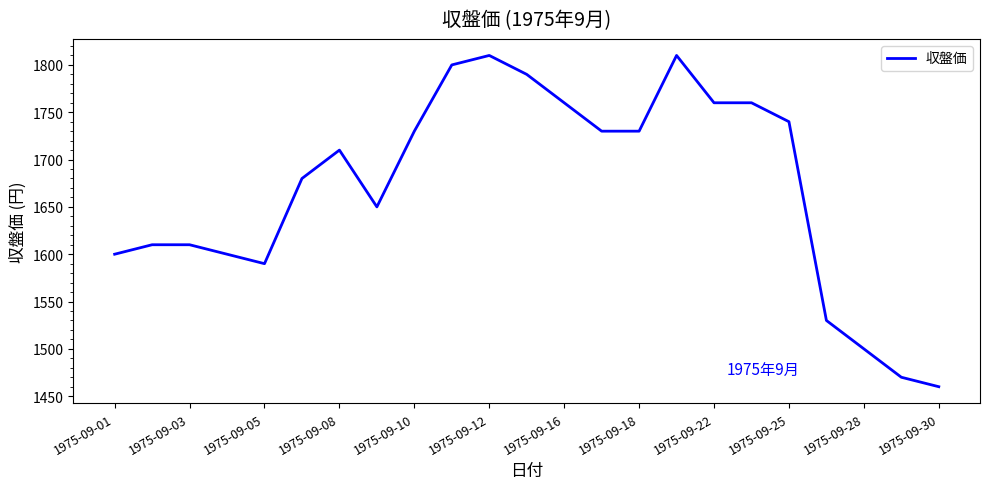

What is the minimum value shown in the chart?

1460